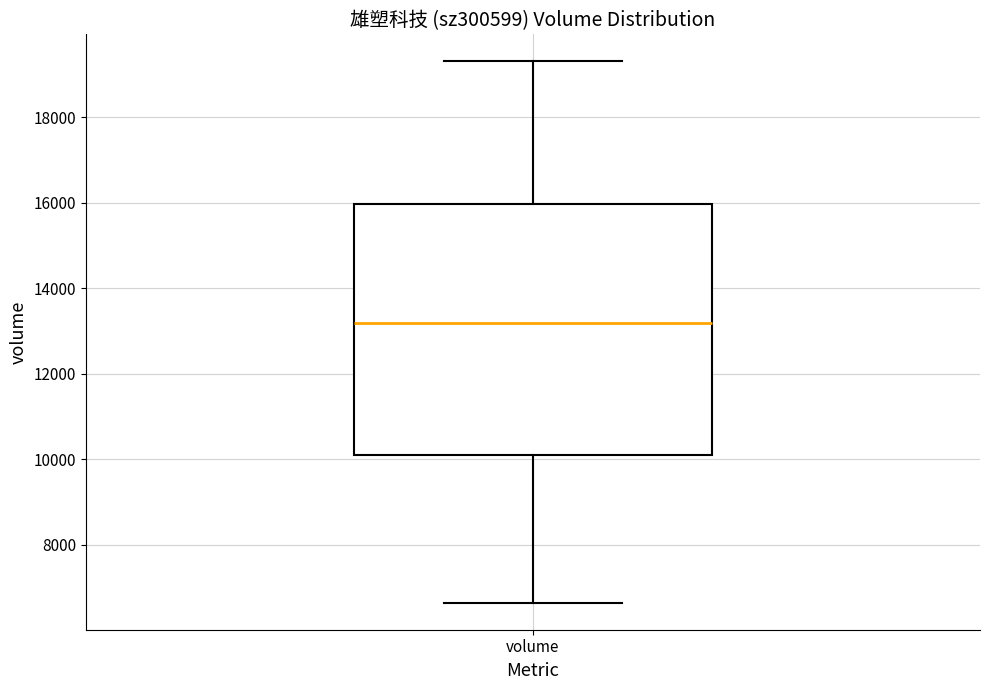

Where does the median line of the box for volume sit on the y-axis? The values are not printed on the chart, so give them approximately, as read against the axis.

13200